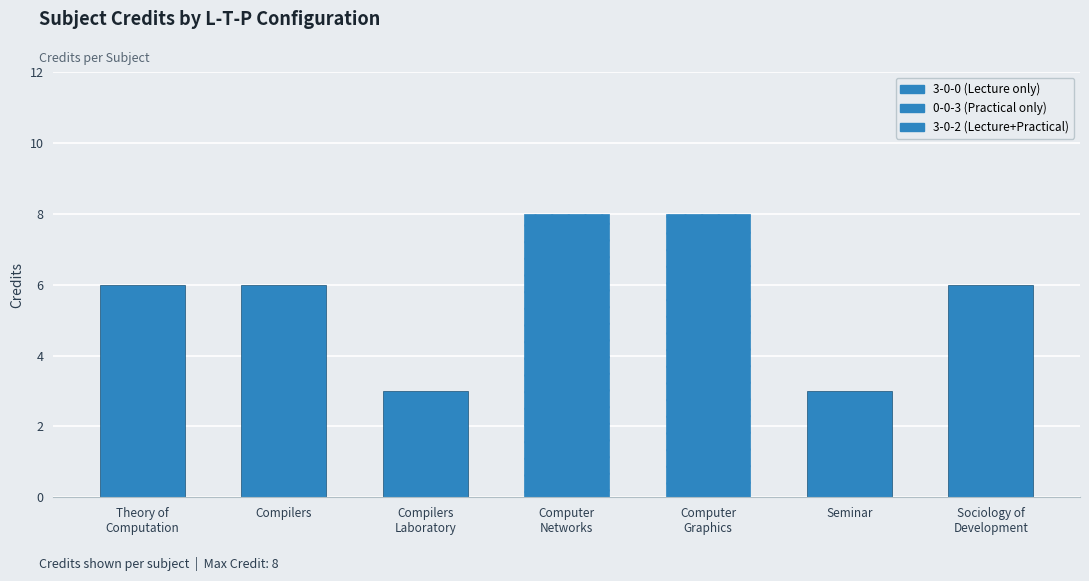

How many data points are less than 6?

2